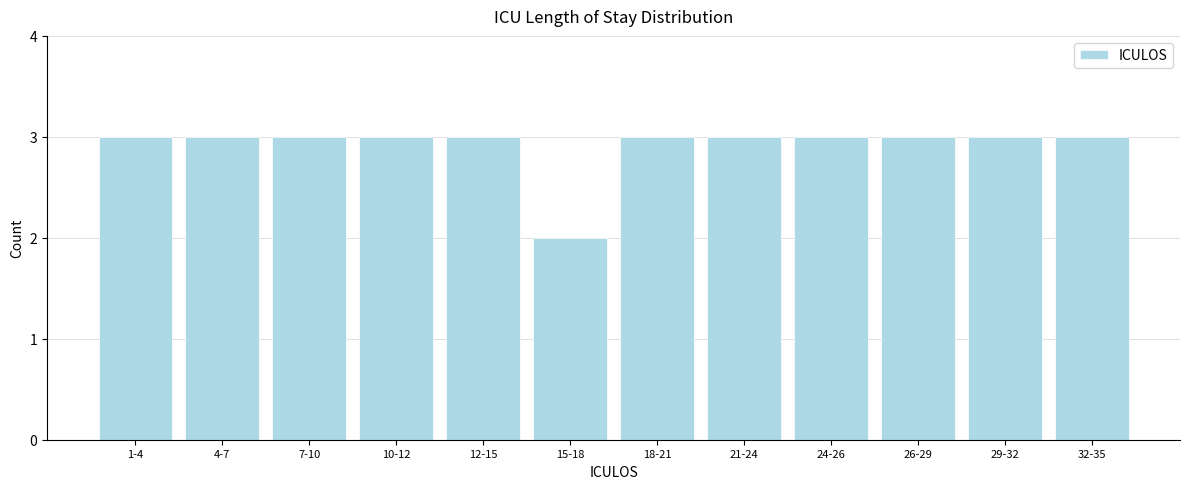

Reading right to left, list all the values displayed in this chart.

3	3	3	3	3	3	2	3	3	3	3	3